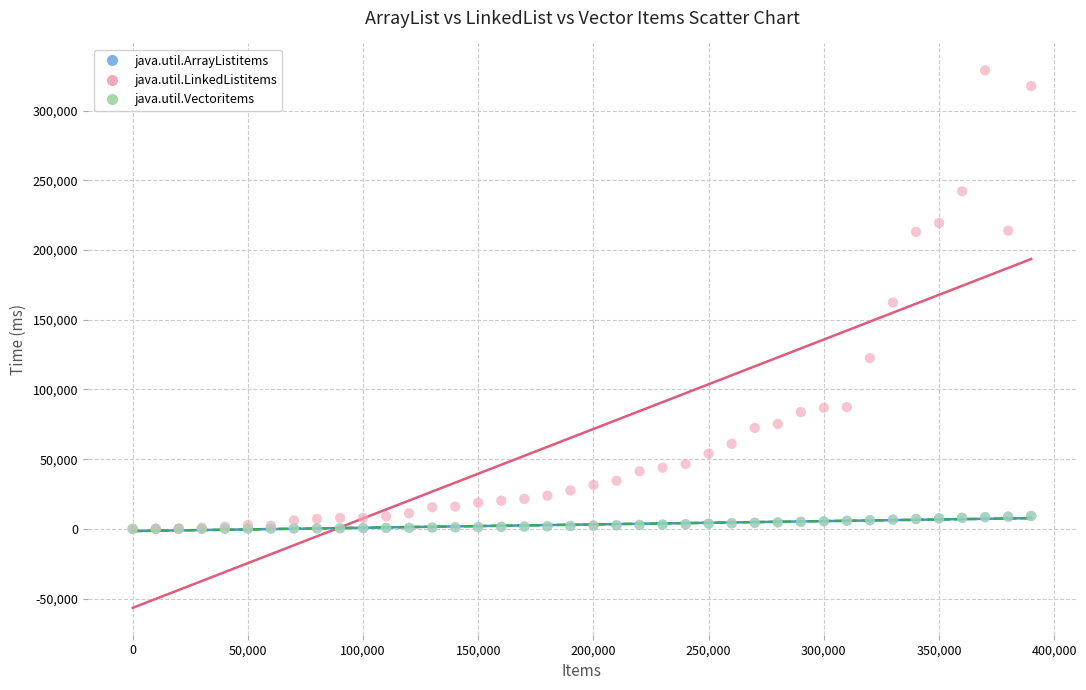

What are all the series names shown in the legend?

java.util.ArrayListitems, java.util.LinkedListitems, java.util.Vectoritems